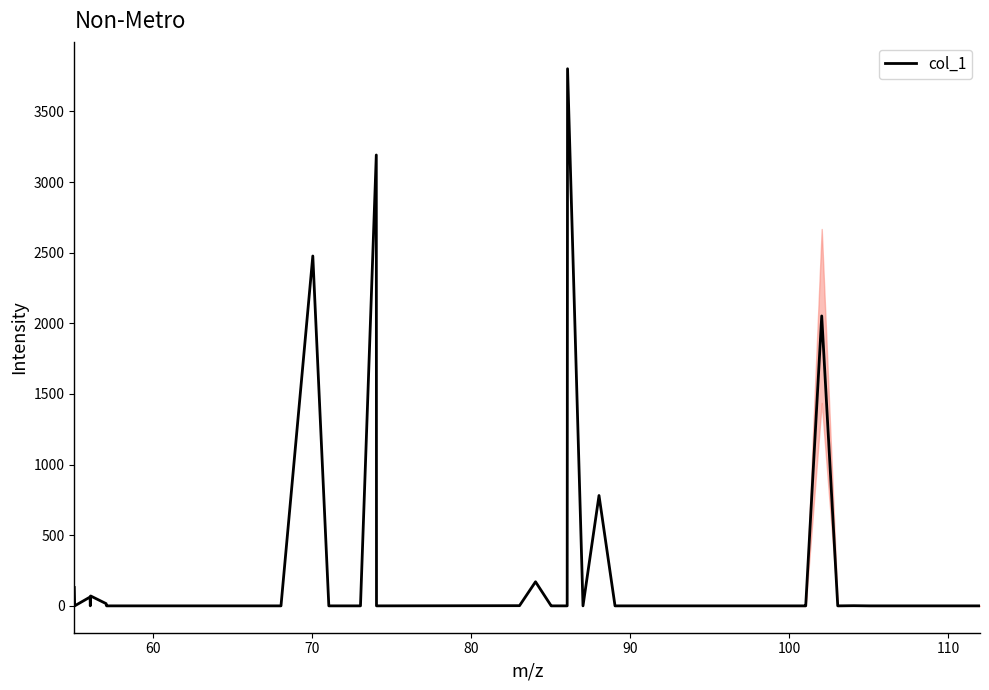

How many categories are shown in the chart?

40